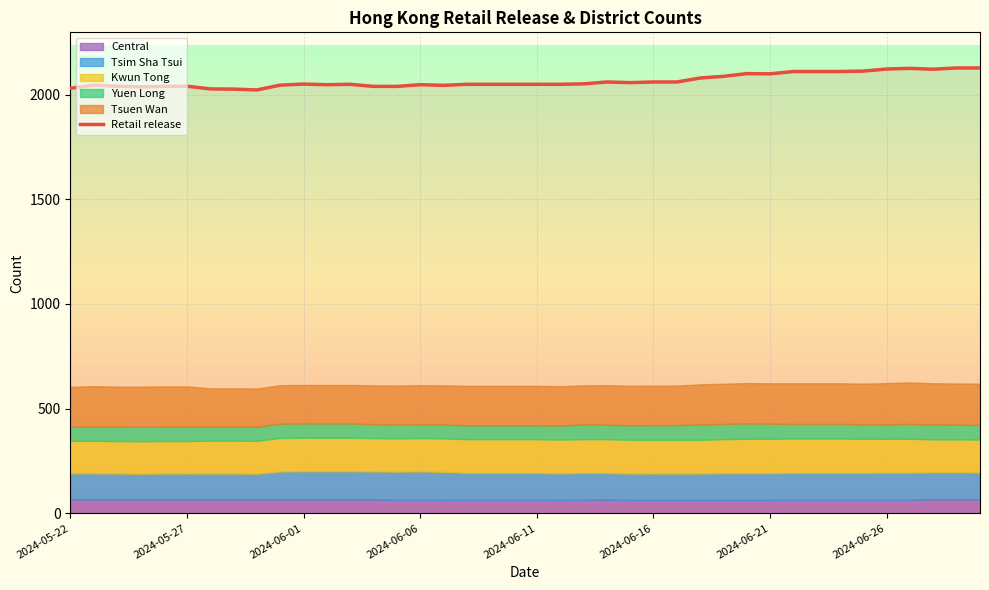

Which category has the highest value in the Tsim Sha Tsui series?

2024-06-01